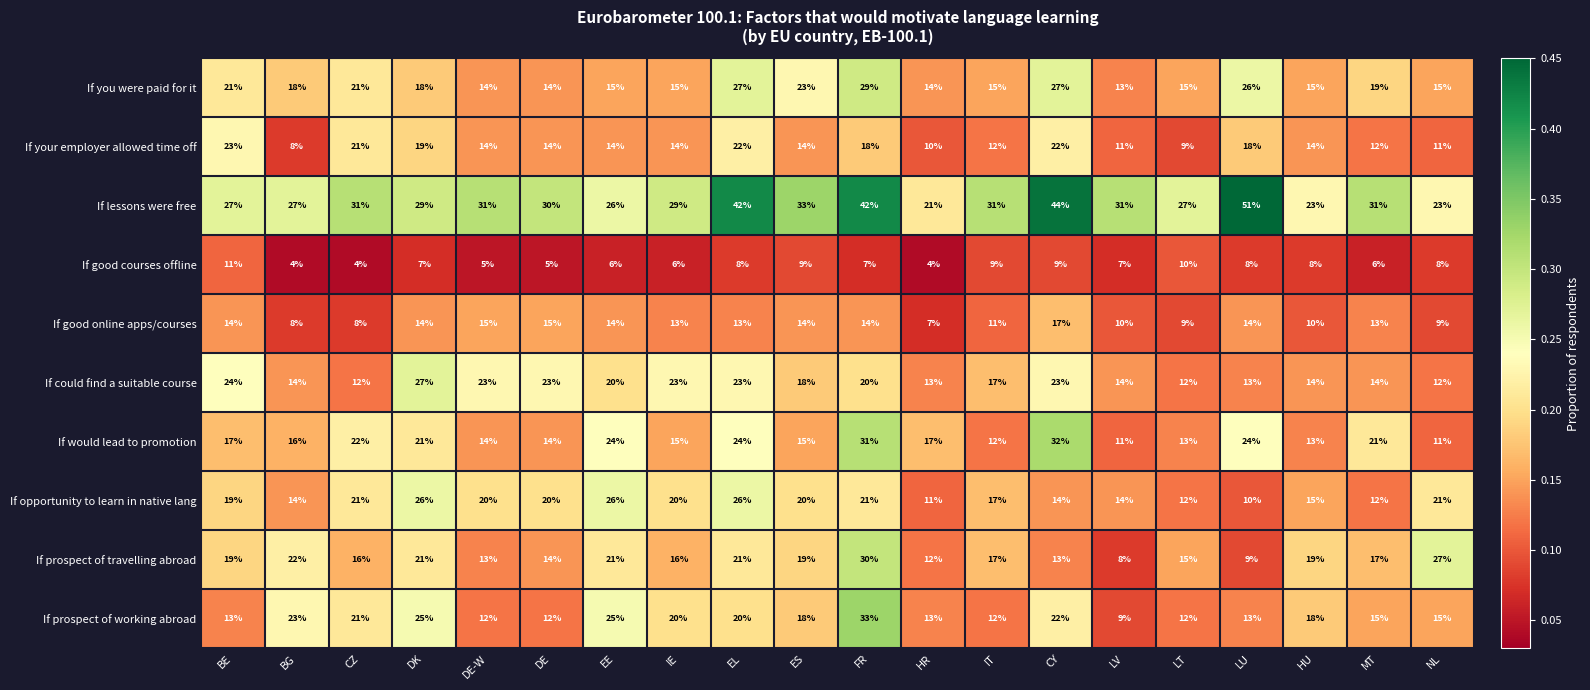

What is the difference between the second highest and second lowest values in the If your employer allowed time off series?

13